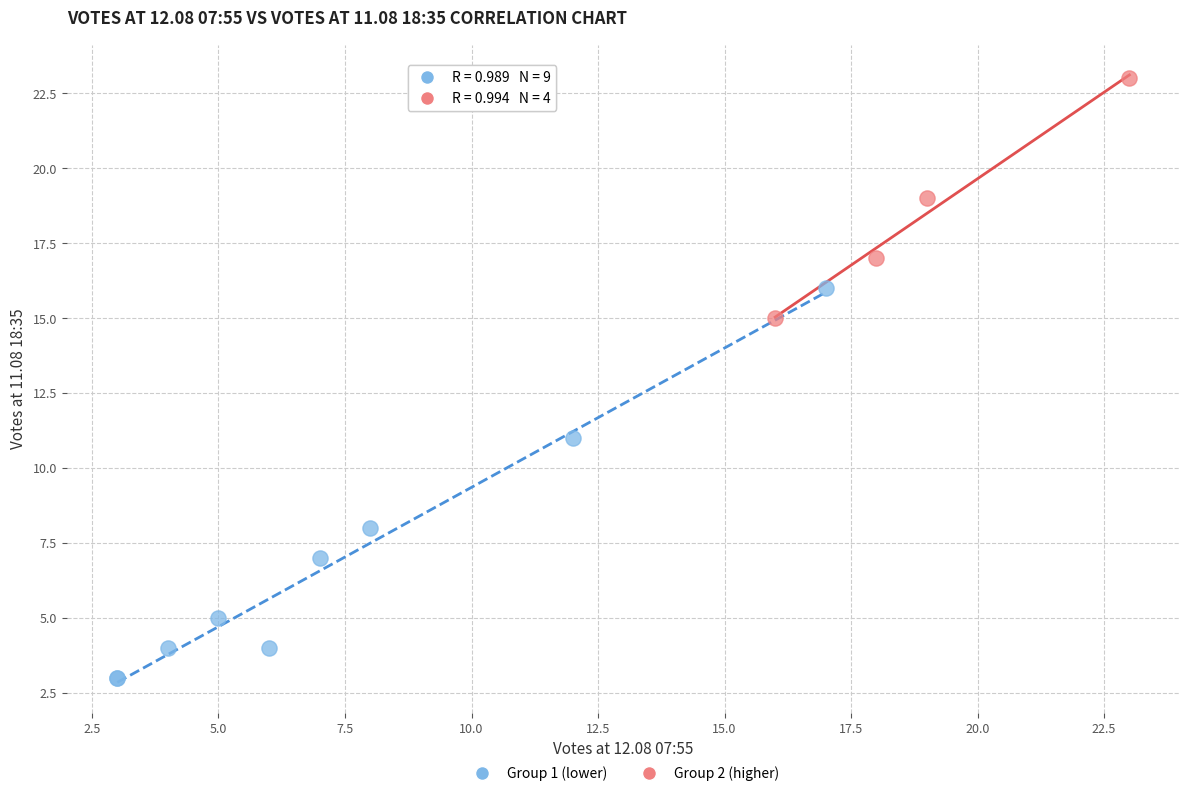

Which series contains the highest Y value?

Group 2 (higher)